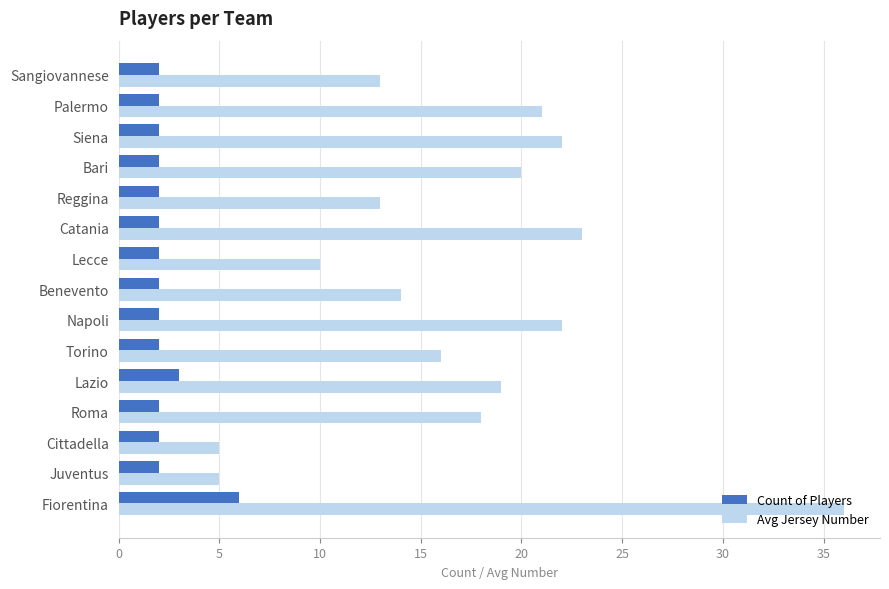

At Roma, list the series in order from smallest to largest.

Count of Players, Avg Jersey Number